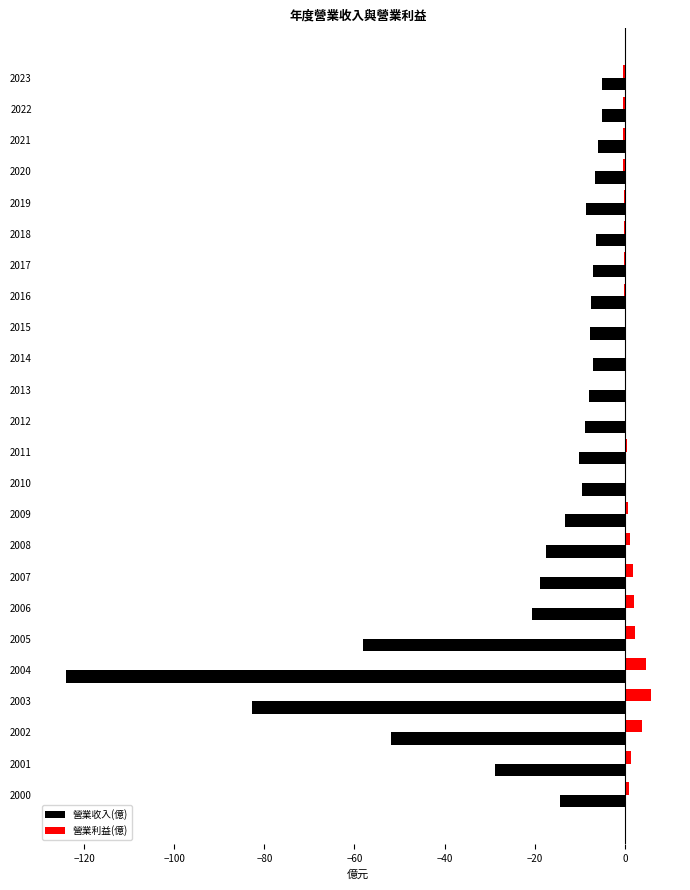

The value of 營業收入(億) at 2006 is -20.7. True or false?

True